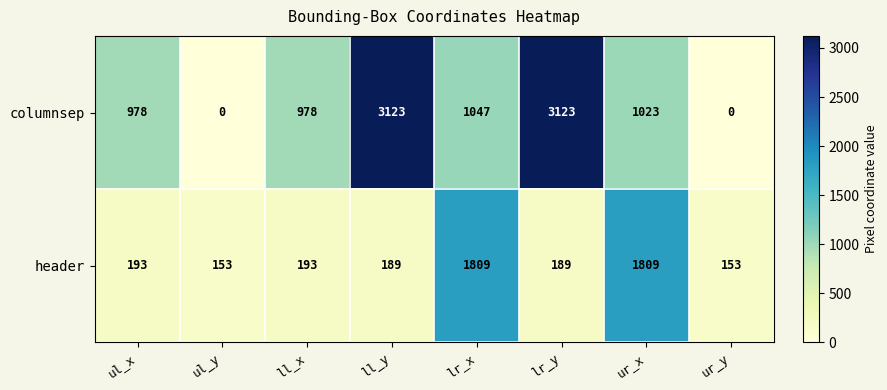

At ll_x, list the series in order from smallest to largest.

header, columnsep